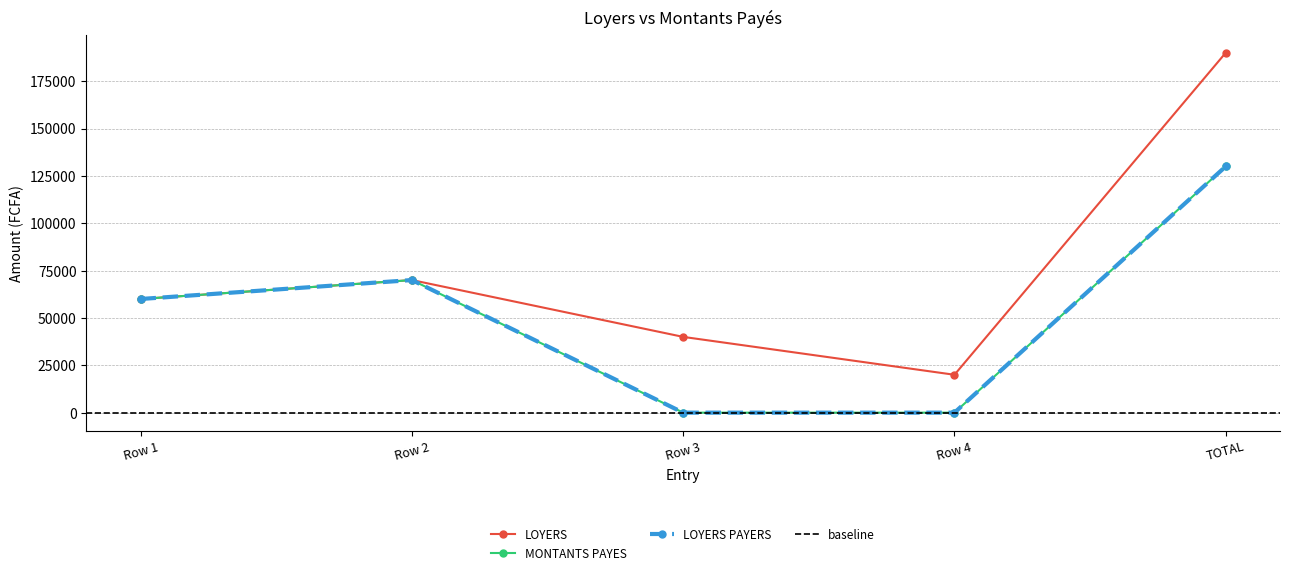

What is the difference between the highest and lowest values at Row 3?

40000